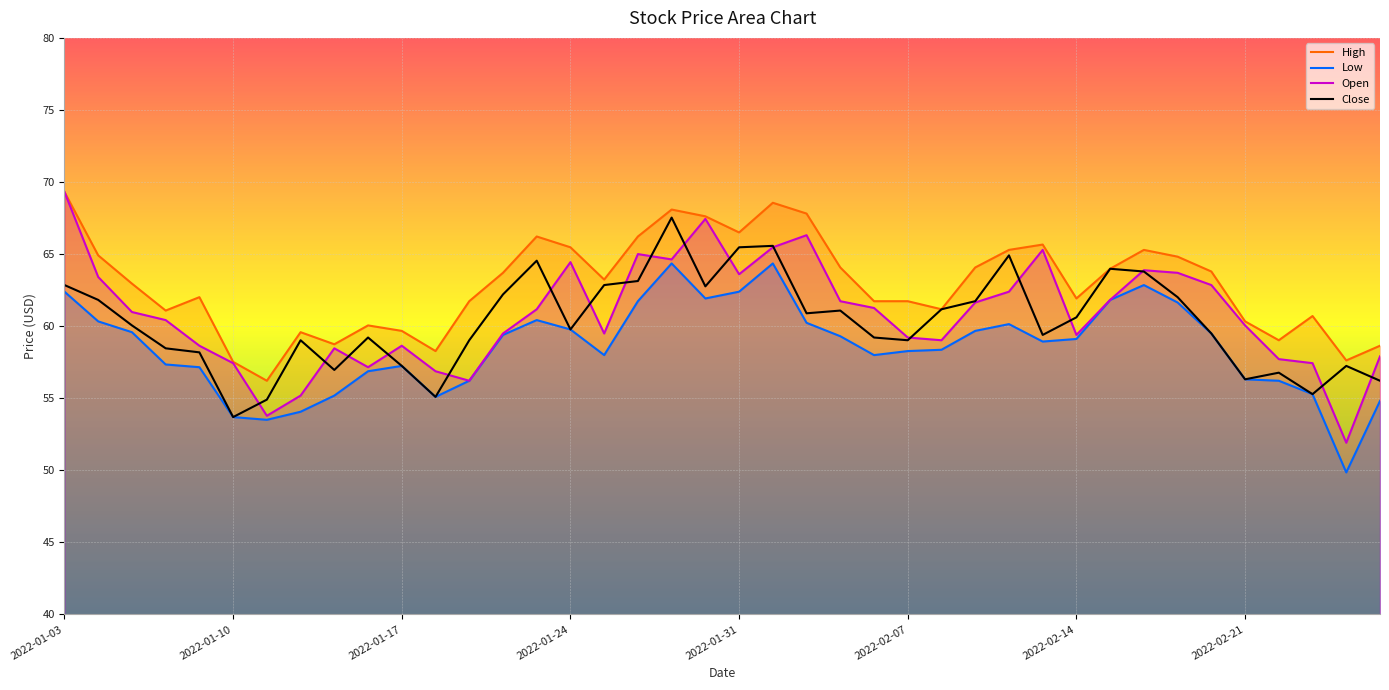

What is the spread (max minus min) of values at 2022-02-21?

4.0